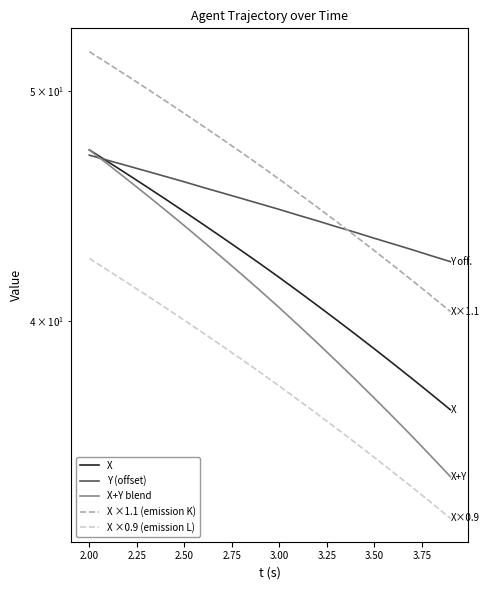

Is the value of Y (offset) at 3.50 greater than the value of X ×1.1 (emission K) at 3.00?

No